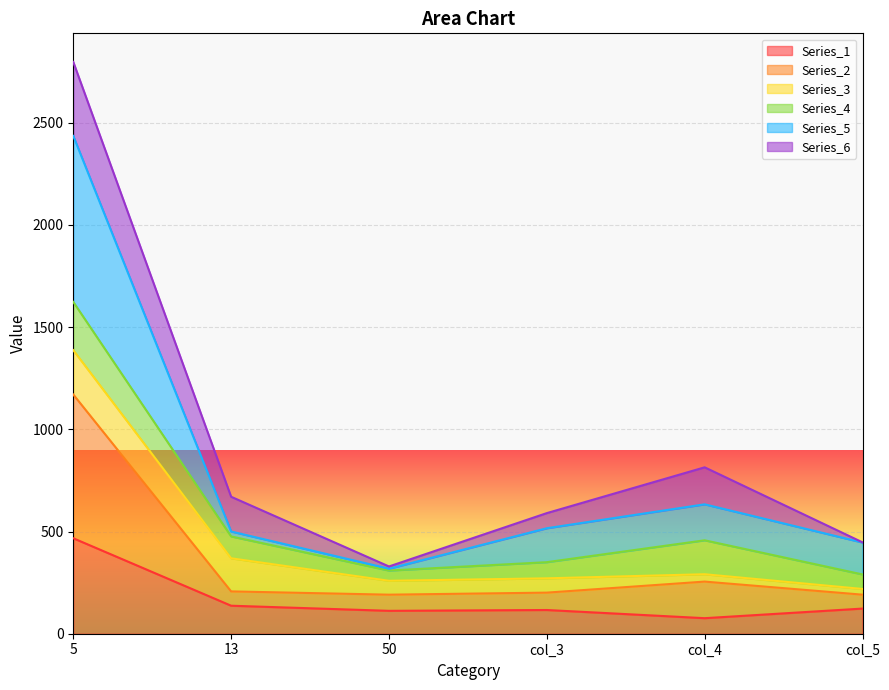

Is it true that Series_2 equals 191 at col_5?

True